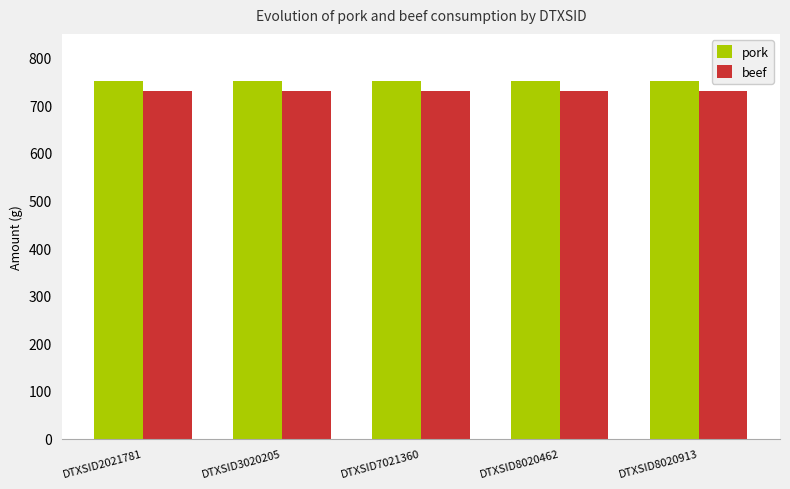

True or false: pork has a value of 751.6 at DTXSID8020913.

True